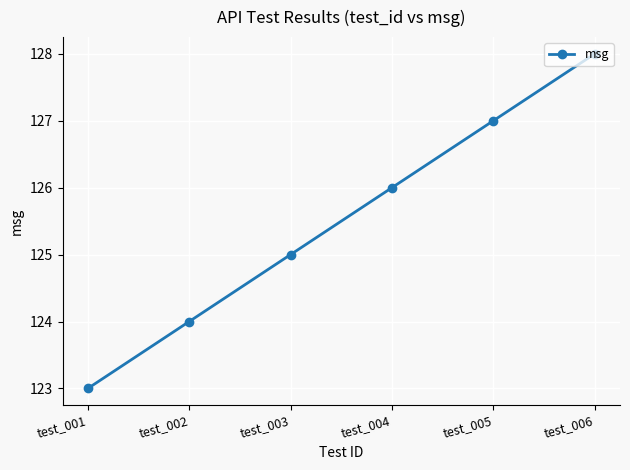

Reading left to right, what are all the values shown in this chart?

123	124	125	126	127	128